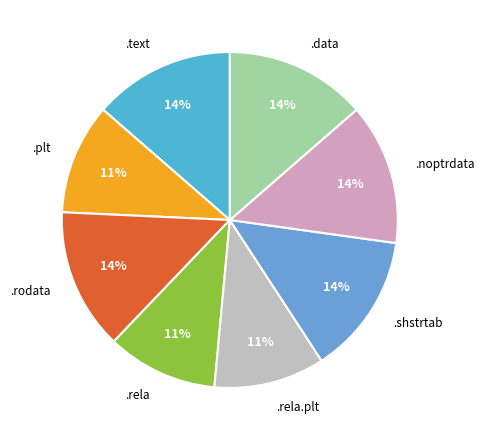

To the nearest percent, what is the combined percentage of .plt and .rela?

21%